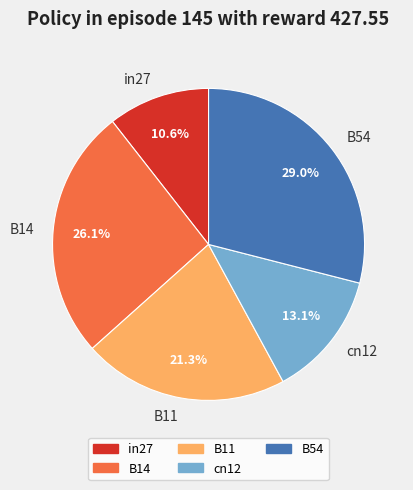

Rank the categories by value from highest to lowest.

B54, B14, B11, cn12, in27